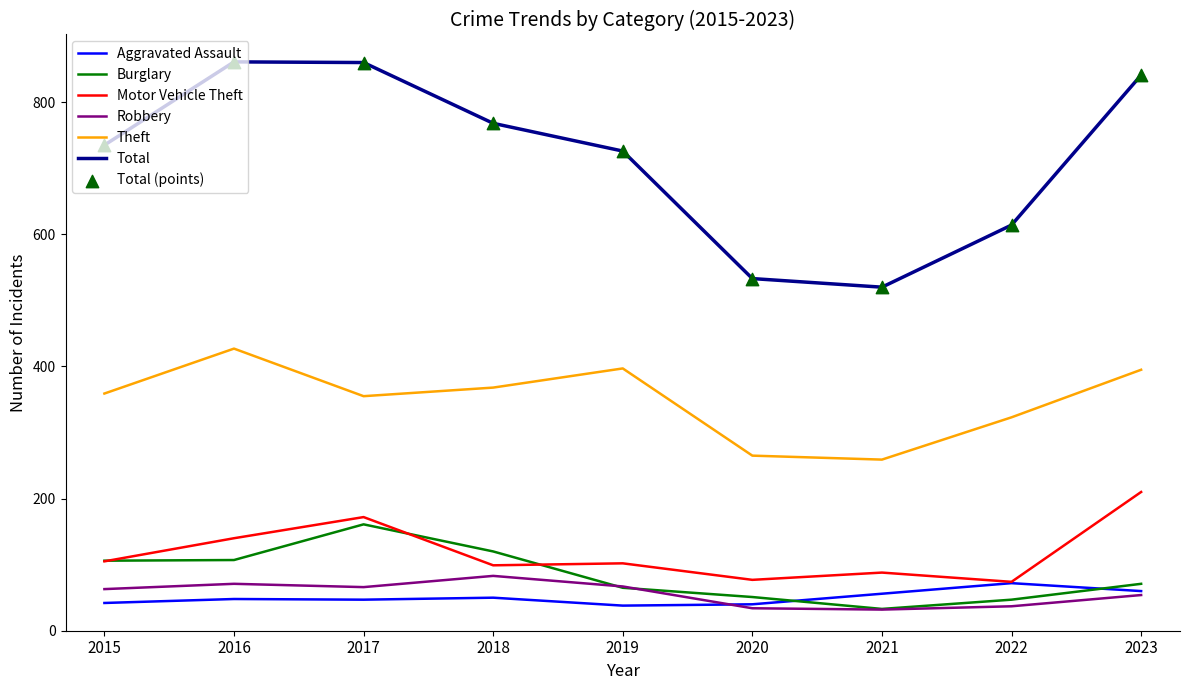

What is the spread (max minus min) of values at 2021?

488